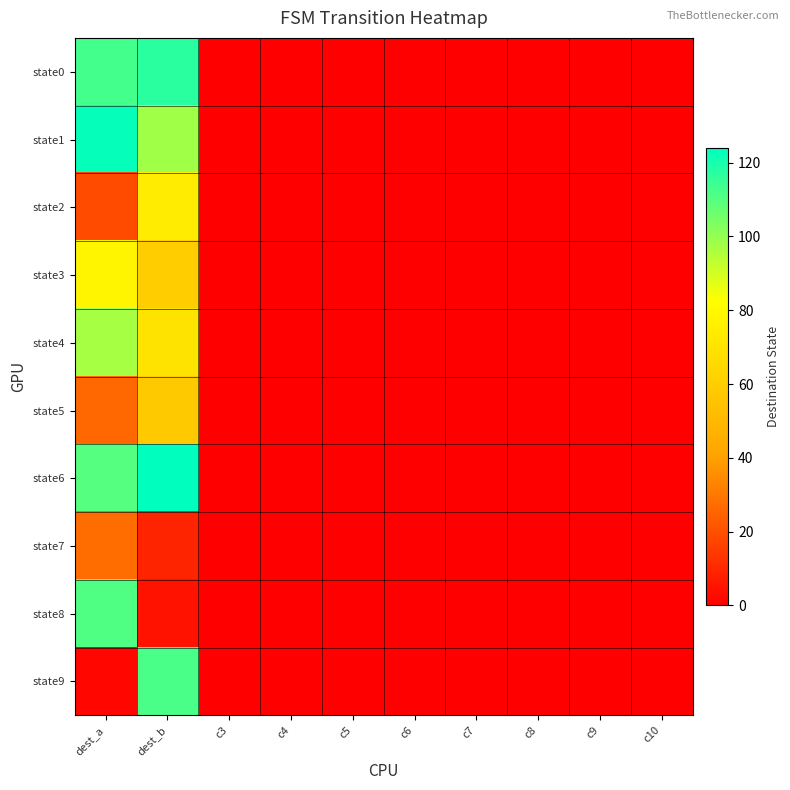

Reading left to right, what are all the values shown in this chart?

state0: dest_a=113	dest_b=117	c3=0	c4=0	c5=0	c6=0	c7=0	c8=0	c9=0	c10=0
state1: dest_a=123	dest_b=98	c3=0	c4=0	c5=0	c6=0	c7=0	c8=0	c9=0	c10=0
state2: dest_a=19	dest_b=74	c3=0	c4=0	c5=0	c6=0	c7=0	c8=0	c9=0	c10=0
state3: dest_a=78	dest_b=60	c3=0	c4=0	c5=0	c6=0	c7=0	c8=0	c9=0	c10=0
state4: dest_a=97	dest_b=70	c3=0	c4=0	c5=0	c6=0	c7=0	c8=0	c9=0	c10=0
state5: dest_a=26	dest_b=58	c3=0	c4=0	c5=0	c6=0	c7=0	c8=0	c9=0	c10=0
state6: dest_a=110	dest_b=124	c3=0	c4=0	c5=0	c6=0	c7=0	c8=0	c9=0	c10=0
state7: dest_a=27	dest_b=9	c3=0	c4=0	c5=0	c6=0	c7=0	c8=0	c9=0	c10=0
state8: dest_a=111	dest_b=5	c3=0	c4=0	c5=0	c6=0	c7=0	c8=0	c9=0	c10=0
state9: dest_a=2	dest_b=112	c3=0	c4=0	c5=0	c6=0	c7=0	c8=0	c9=0	c10=0